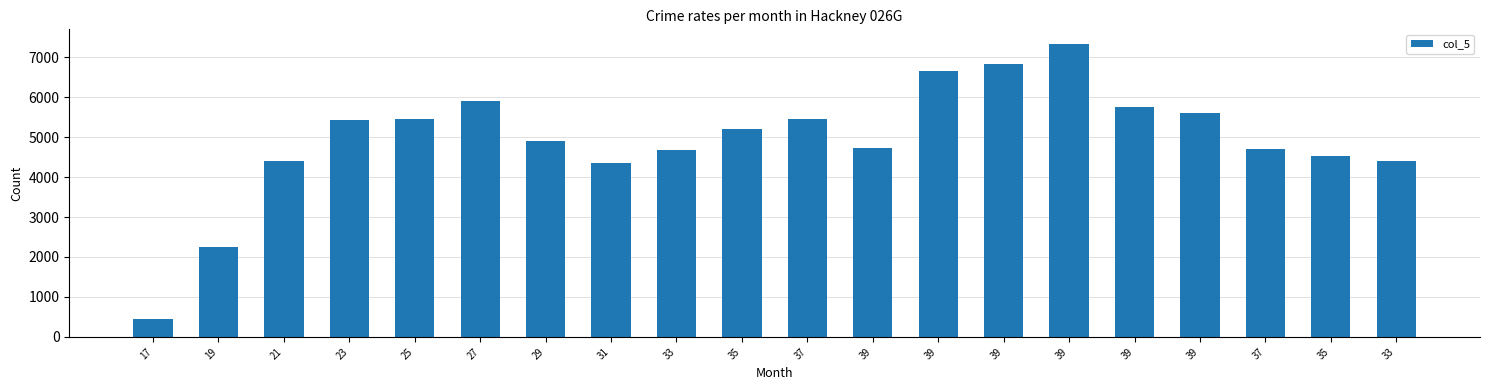

The value at 39 is 5757.7. True or false?

True